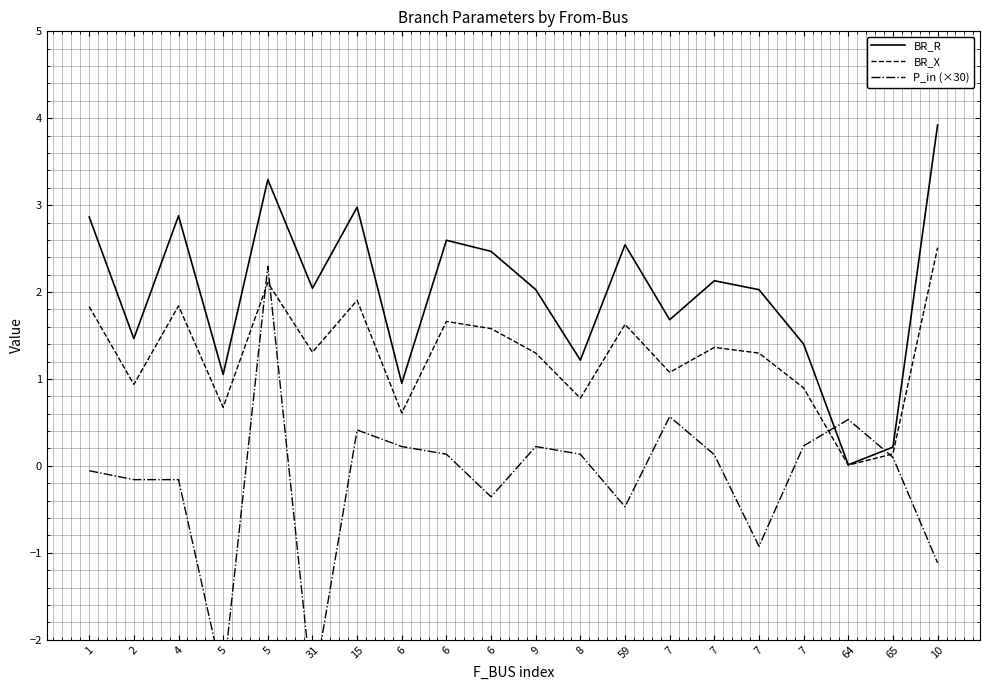

Where is BR_R nearest to the value 1?

6